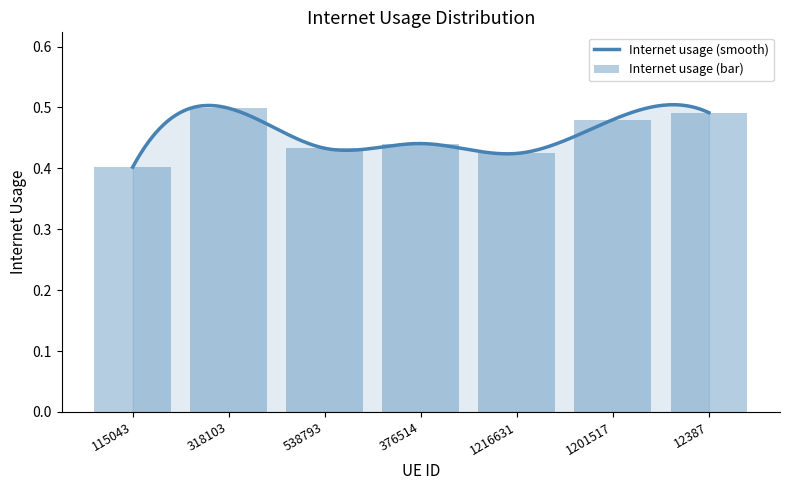

Reading left to right, transcribe all the data shown in this chart.

115043=0.4	318103=0.5	538793=0.4	376514=0.4	1216631=0.4	1201517=0.5	12387=0.5